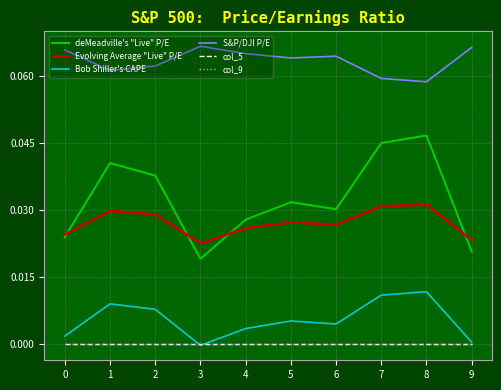

True or false: S&P/DJI P/E has more than 1 points higher than both neighbors.

True